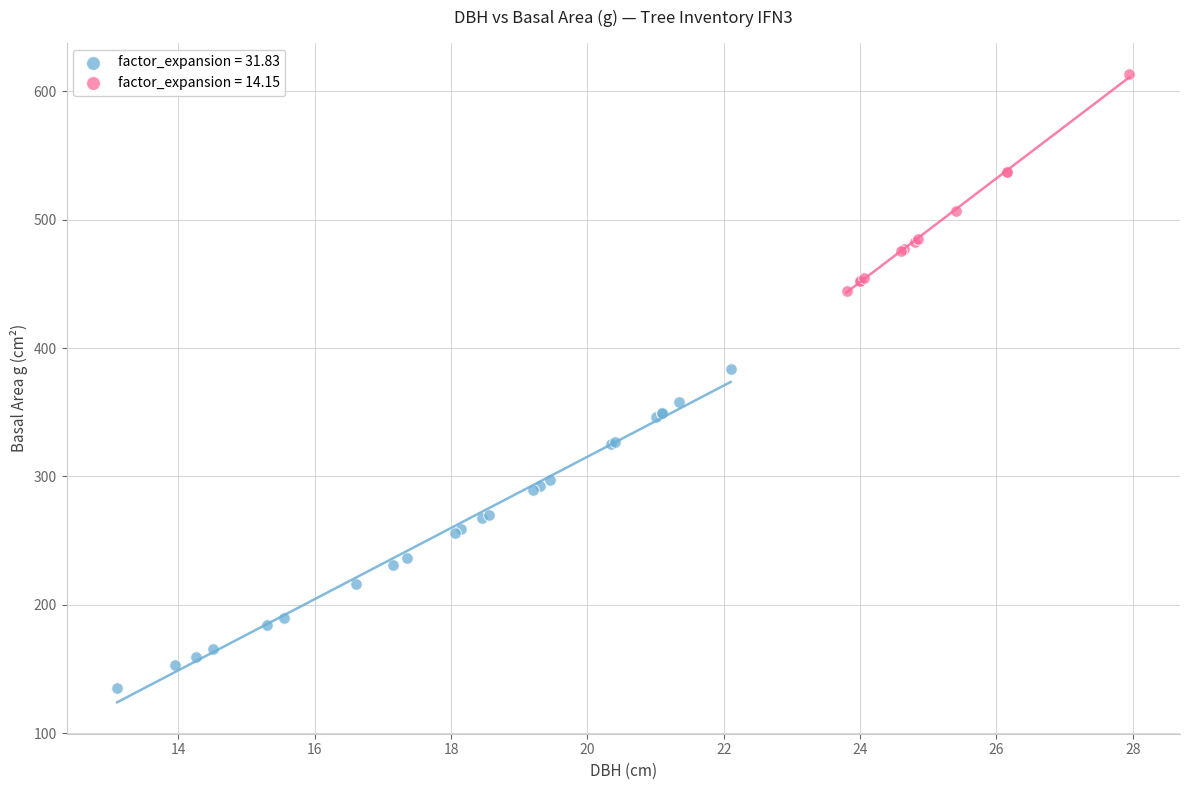

What are all the series names shown in the legend?

factor_expansion = 31.83, factor_expansion = 14.15